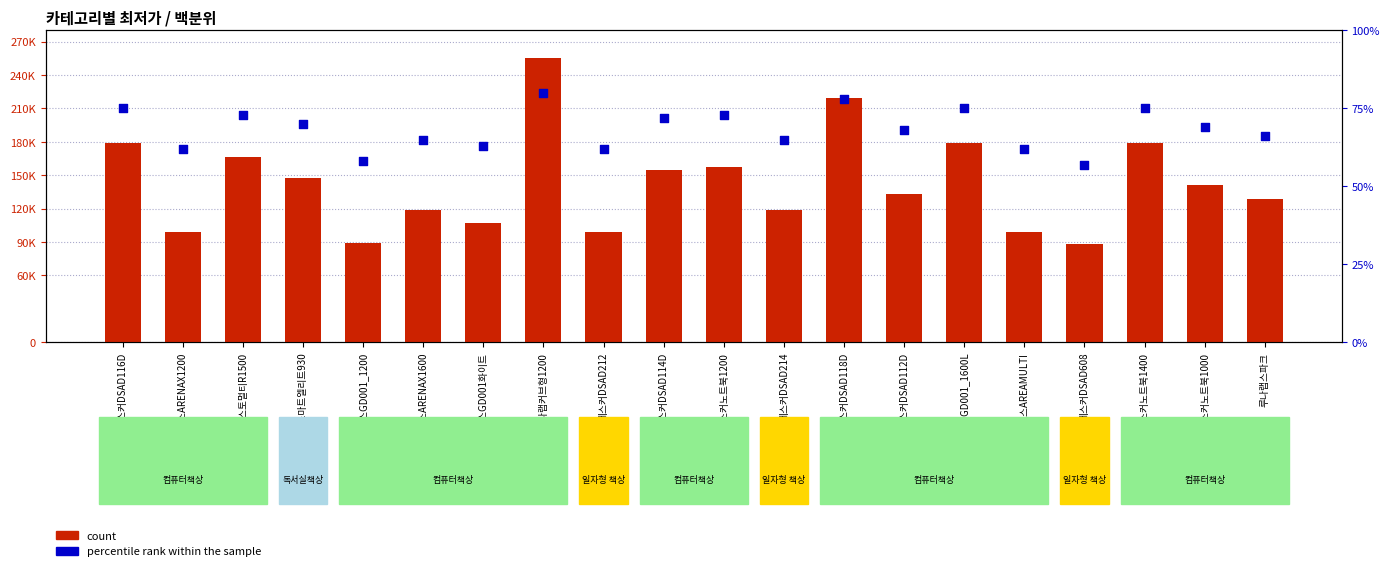

At which category is the sum across all series the highest?

루나랩커브형1200